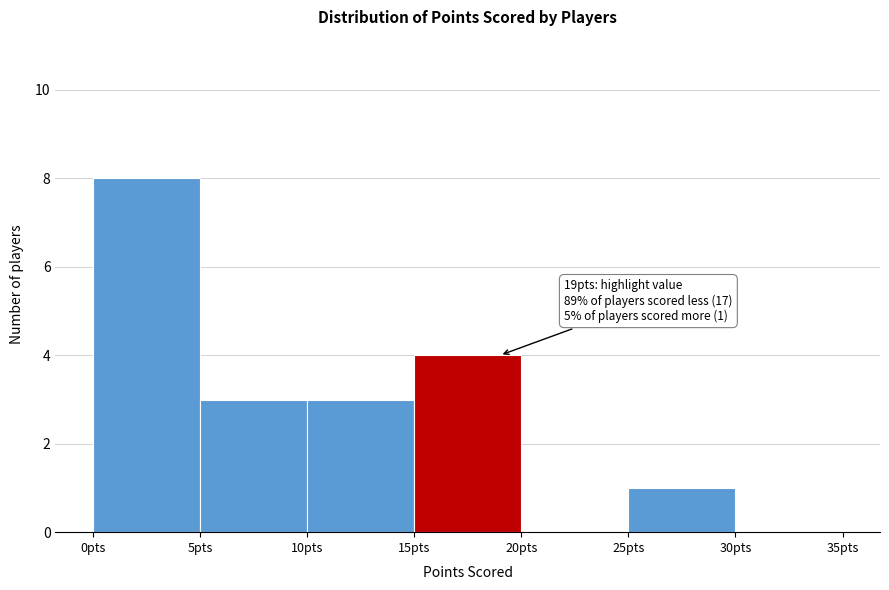

Which range on the x-axis has the tallest bar?

0 to 5